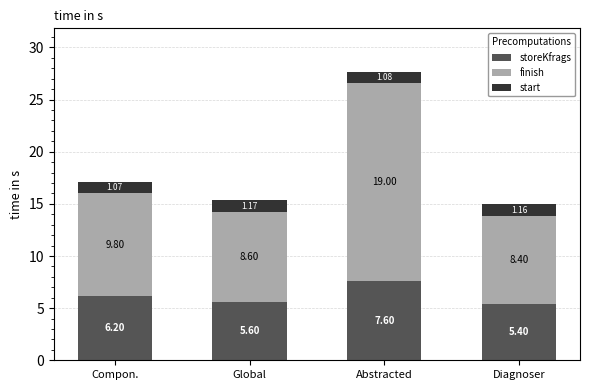

Which category has the highest value in the storeKfrags series?

Abstracted